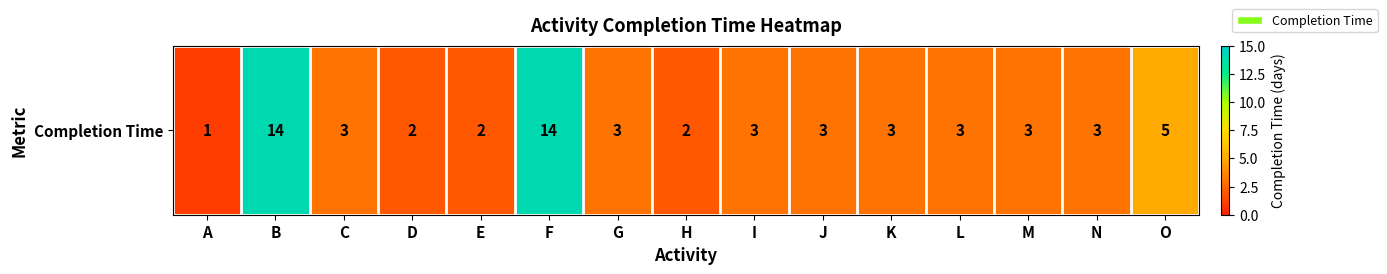

The chart shows a value of 3 at K. True or false?

True